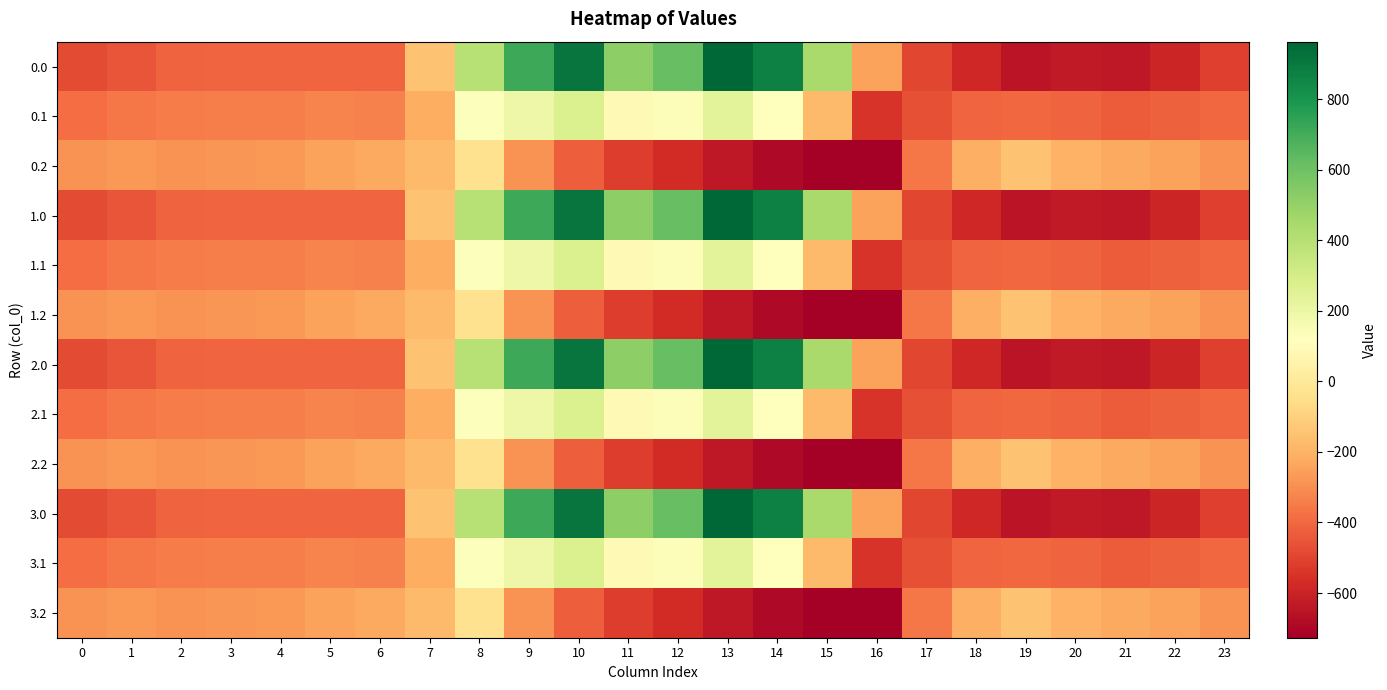

What is the spread (max minus min) of values at 1?

176.7